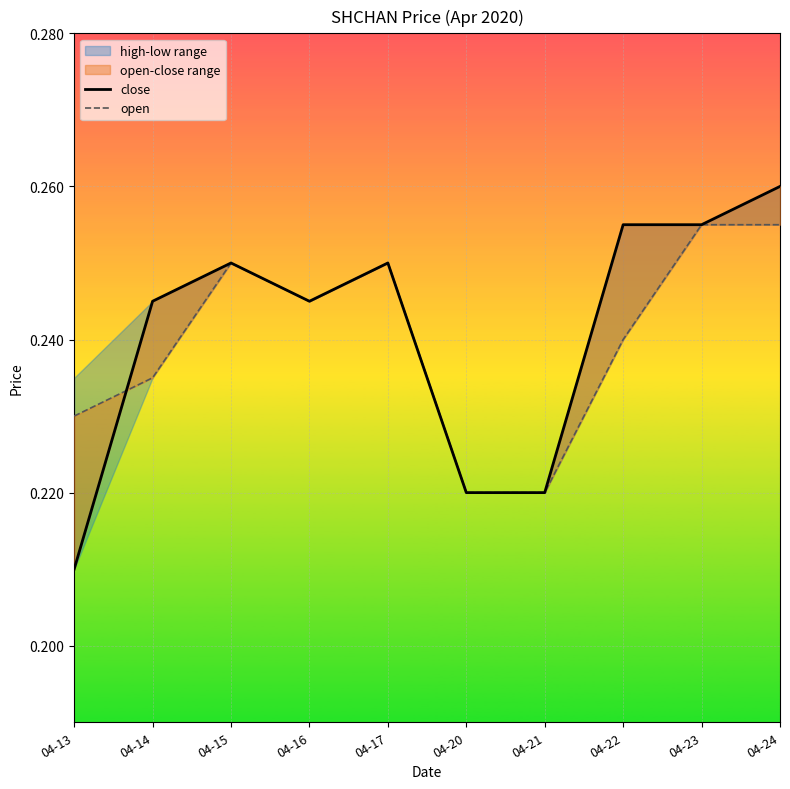

What is the smallest value displayed?

0.2